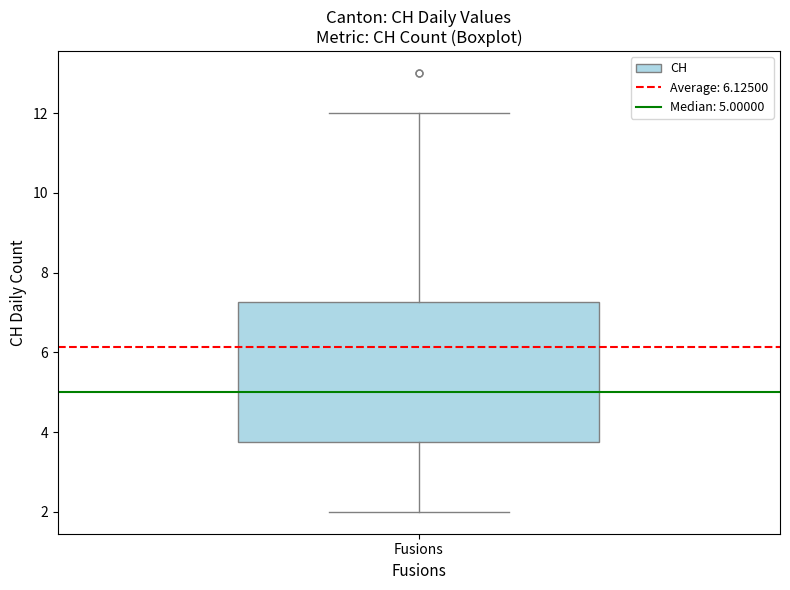

Where does the upper whisker of the box for Fusions end on the y-axis? The values are not printed on the chart, so give them approximately, as read against the axis.

12.0